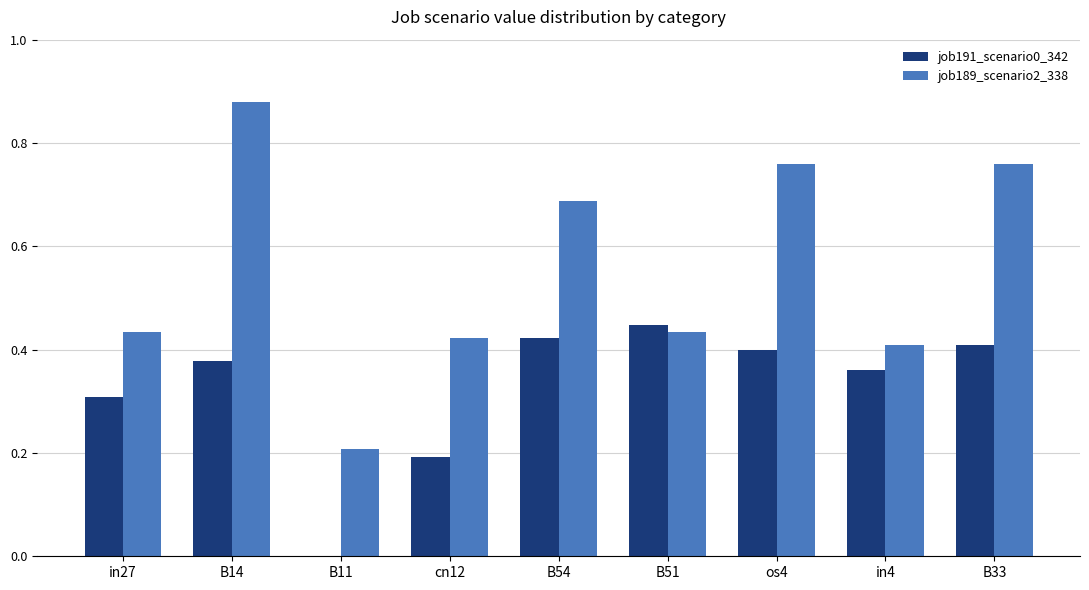

Between B11 and os4, which series saw the biggest shift?

job189_scenario2_338